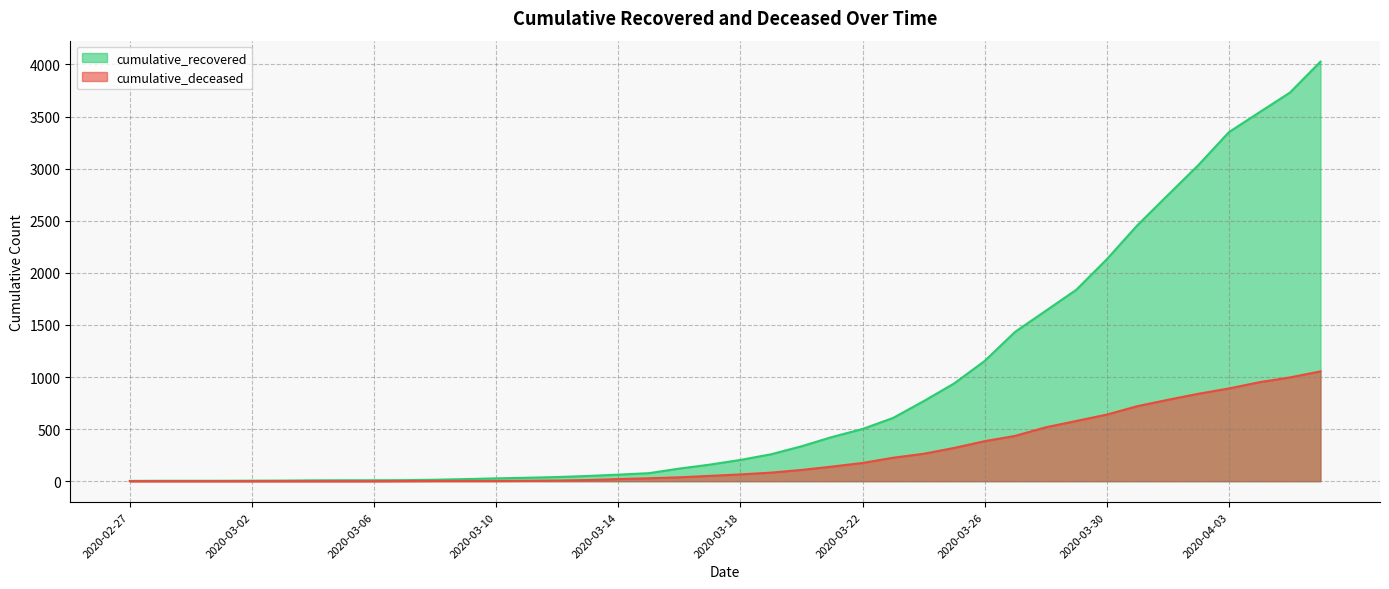

List the series in order of their overall mean, highest first.

cumulative_recovered, cumulative_deceased